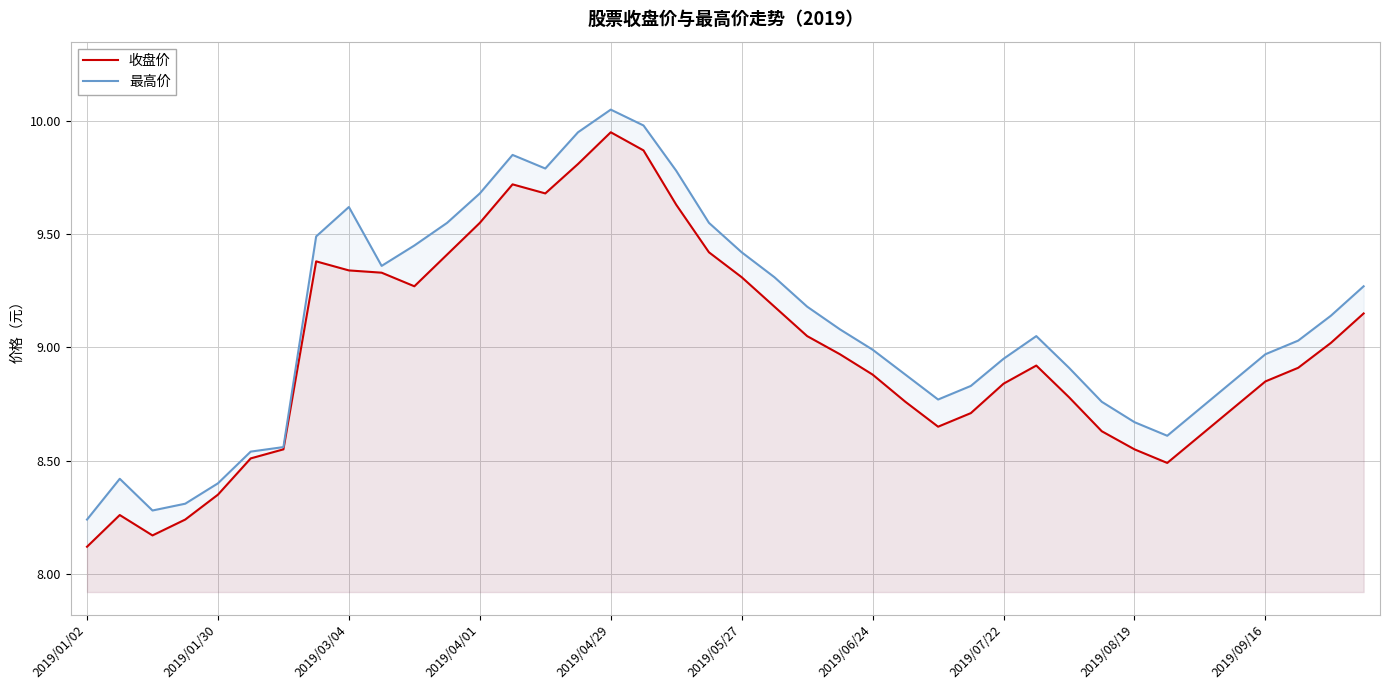

What value does the 收盘价 series have at 38?

9.0